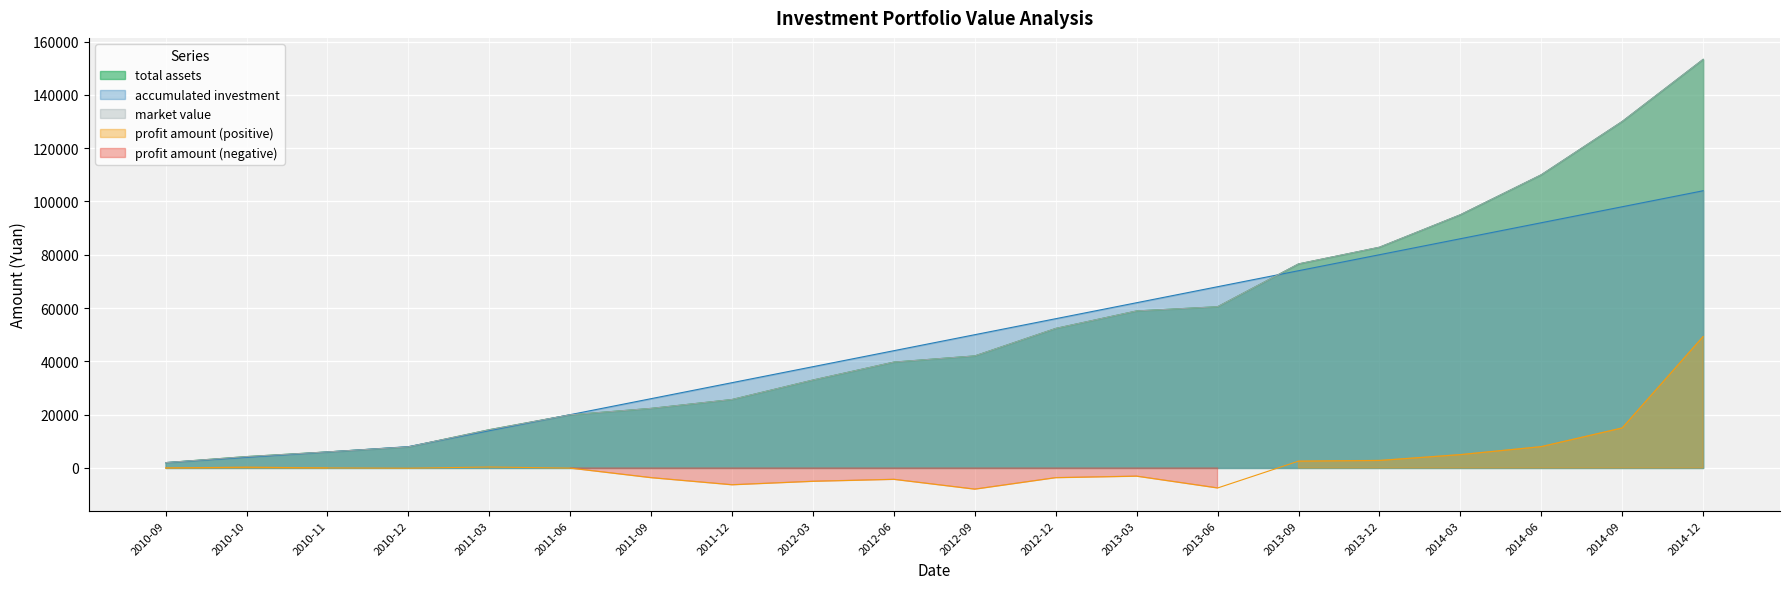

Between 2010-12 and 2013-06, which is larger?

2013-06